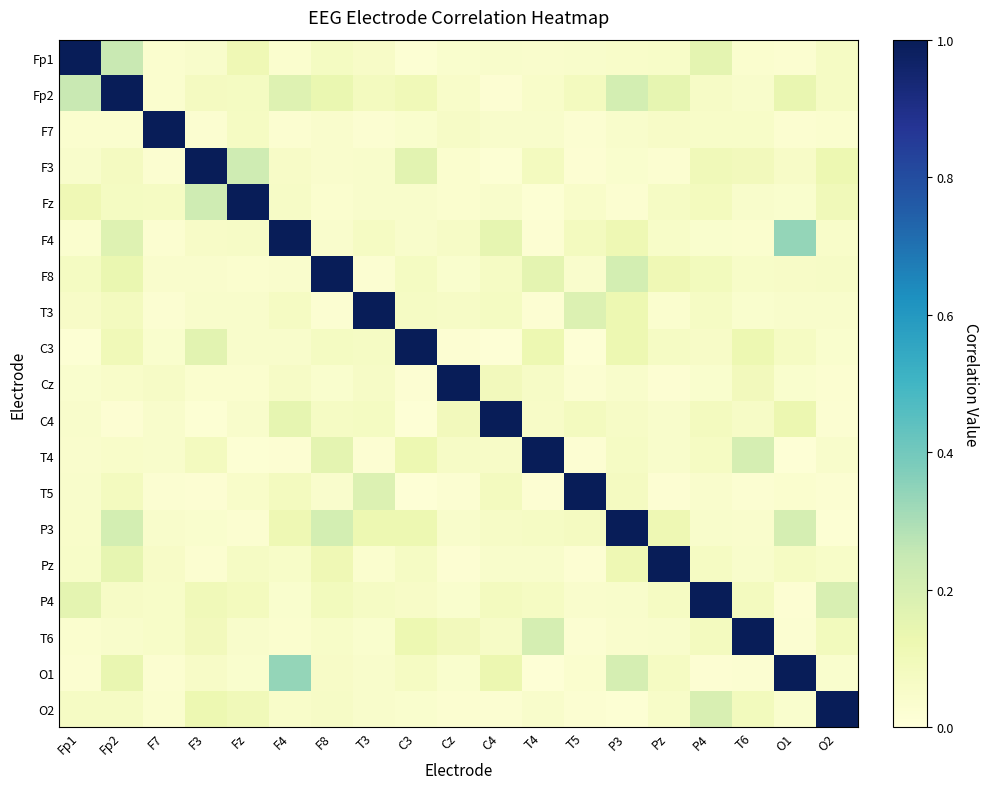

Reading left to right, what are all the values shown in this chart?

Fp1: Fp1=1.0	Fp2=0.2	F7=0.0	F3=0.0	Fz=0.1	F4=0.0	F8=0.1	T3=0.1	C3=0.0	Cz=0.0	C4=0.0	T4=0.0	T5=0.0	P3=0.0	Pz=0.1	P4=0.2	T6=0.0	O1=0.0	O2=0.1
Fp2: Fp1=0.2	Fp2=1.0	F7=0.0	F3=0.1	Fz=0.1	F4=0.2	F8=0.1	T3=0.1	C3=0.1	Cz=0.0	C4=0.0	T4=0.0	T5=0.1	P3=0.2	Pz=0.1	P4=0.1	T6=0.0	O1=0.1	O2=0.1
F7: Fp1=0.0	Fp2=0.0	F7=1.0	F3=0.0	Fz=0.1	F4=0.0	F8=0.0	T3=0.0	C3=0.0	Cz=0.1	C4=0.0	T4=0.0	T5=0.0	P3=0.0	Pz=0.1	P4=0.1	T6=0.1	O1=0.0	O2=0.0
F3: Fp1=0.0	Fp2=0.1	F7=0.0	F3=1.0	Fz=0.2	F4=0.1	F8=0.0	T3=0.0	C3=0.2	Cz=0.0	C4=0.0	T4=0.1	T5=0.0	P3=0.0	Pz=0.0	P4=0.1	T6=0.1	O1=0.1	O2=0.1
Fz: Fp1=0.1	Fp2=0.1	F7=0.1	F3=0.2	Fz=1.0	F4=0.1	F8=0.0	T3=0.0	C3=0.0	Cz=0.0	C4=0.0	T4=0.0	T5=0.0	P3=0.0	Pz=0.1	P4=0.1	T6=0.0	O1=0.0	O2=0.1
F4: Fp1=0.0	Fp2=0.2	F7=0.0	F3=0.1	Fz=0.1	F4=1.0	F8=0.0	T3=0.1	C3=0.0	Cz=0.1	C4=0.1	T4=0.0	T5=0.1	P3=0.1	Pz=0.1	P4=0.0	T6=0.0	O1=0.3	O2=0.0
F8: Fp1=0.1	Fp2=0.1	F7=0.0	F3=0.0	Fz=0.0	F4=0.0	F8=1.0	T3=0.0	C3=0.1	Cz=0.0	C4=0.1	T4=0.2	T5=0.0	P3=0.2	Pz=0.1	P4=0.1	T6=0.1	O1=0.1	O2=0.1
T3: Fp1=0.1	Fp2=0.1	F7=0.0	F3=0.0	Fz=0.0	F4=0.1	F8=0.0	T3=1.0	C3=0.1	Cz=0.1	C4=0.1	T4=0.0	T5=0.2	P3=0.1	Pz=0.0	P4=0.1	T6=0.0	O1=0.0	O2=0.0
C3: Fp1=0.0	Fp2=0.1	F7=0.0	F3=0.2	Fz=0.0	F4=0.0	F8=0.1	T3=0.1	C3=1.0	Cz=0.0	C4=0.0	T4=0.1	T5=0.0	P3=0.1	Pz=0.1	P4=0.1	T6=0.1	O1=0.1	O2=0.0
Cz: Fp1=0.0	Fp2=0.0	F7=0.1	F3=0.0	Fz=0.0	F4=0.1	F8=0.0	T3=0.1	C3=0.0	Cz=1.0	C4=0.1	T4=0.1	T5=0.0	P3=0.0	Pz=0.0	P4=0.0	T6=0.1	O1=0.0	O2=0.0
C4: Fp1=0.0	Fp2=0.0	F7=0.0	F3=0.0	Fz=0.0	F4=0.1	F8=0.1	T3=0.1	C3=0.0	Cz=0.1	C4=1.0	T4=0.1	T5=0.1	P3=0.1	Pz=0.0	P4=0.1	T6=0.1	O1=0.1	O2=0.0
T4: Fp1=0.0	Fp2=0.0	F7=0.0	F3=0.1	Fz=0.0	F4=0.0	F8=0.2	T3=0.0	C3=0.1	Cz=0.1	C4=0.1	T4=1.0	T5=0.0	P3=0.1	Pz=0.0	P4=0.1	T6=0.2	O1=0.0	O2=0.0
T5: Fp1=0.0	Fp2=0.1	F7=0.0	F3=0.0	Fz=0.0	F4=0.1	F8=0.0	T3=0.2	C3=0.0	Cz=0.0	C4=0.1	T4=0.0	T5=1.0	P3=0.1	Pz=0.0	P4=0.0	T6=0.0	O1=0.0	O2=0.0
P3: Fp1=0.0	Fp2=0.2	F7=0.0	F3=0.0	Fz=0.0	F4=0.1	F8=0.2	T3=0.1	C3=0.1	Cz=0.0	C4=0.1	T4=0.1	T5=0.1	P3=1.0	Pz=0.1	P4=0.0	T6=0.0	O1=0.2	O2=0.0
Pz: Fp1=0.1	Fp2=0.1	F7=0.1	F3=0.0	Fz=0.1	F4=0.1	F8=0.1	T3=0.0	C3=0.1	Cz=0.0	C4=0.0	T4=0.0	T5=0.0	P3=0.1	Pz=1.0	P4=0.1	T6=0.0	O1=0.1	O2=0.1
P4: Fp1=0.2	Fp2=0.1	F7=0.1	F3=0.1	Fz=0.1	F4=0.0	F8=0.1	T3=0.1	C3=0.1	Cz=0.0	C4=0.1	T4=0.1	T5=0.0	P3=0.0	Pz=0.1	P4=1.0	T6=0.1	O1=0.0	O2=0.2
T6: Fp1=0.0	Fp2=0.0	F7=0.1	F3=0.1	Fz=0.0	F4=0.0	F8=0.1	T3=0.0	C3=0.1	Cz=0.1	C4=0.1	T4=0.2	T5=0.0	P3=0.0	Pz=0.0	P4=0.1	T6=1.0	O1=0.0	O2=0.1
O1: Fp1=0.0	Fp2=0.1	F7=0.0	F3=0.1	Fz=0.0	F4=0.3	F8=0.1	T3=0.0	C3=0.1	Cz=0.0	C4=0.1	T4=0.0	T5=0.0	P3=0.2	Pz=0.1	P4=0.0	T6=0.0	O1=1.0	O2=0.0
O2: Fp1=0.1	Fp2=0.1	F7=0.0	F3=0.1	Fz=0.1	F4=0.0	F8=0.1	T3=0.0	C3=0.0	Cz=0.0	C4=0.0	T4=0.0	T5=0.0	P3=0.0	Pz=0.1	P4=0.2	T6=0.1	O1=0.0	O2=1.0